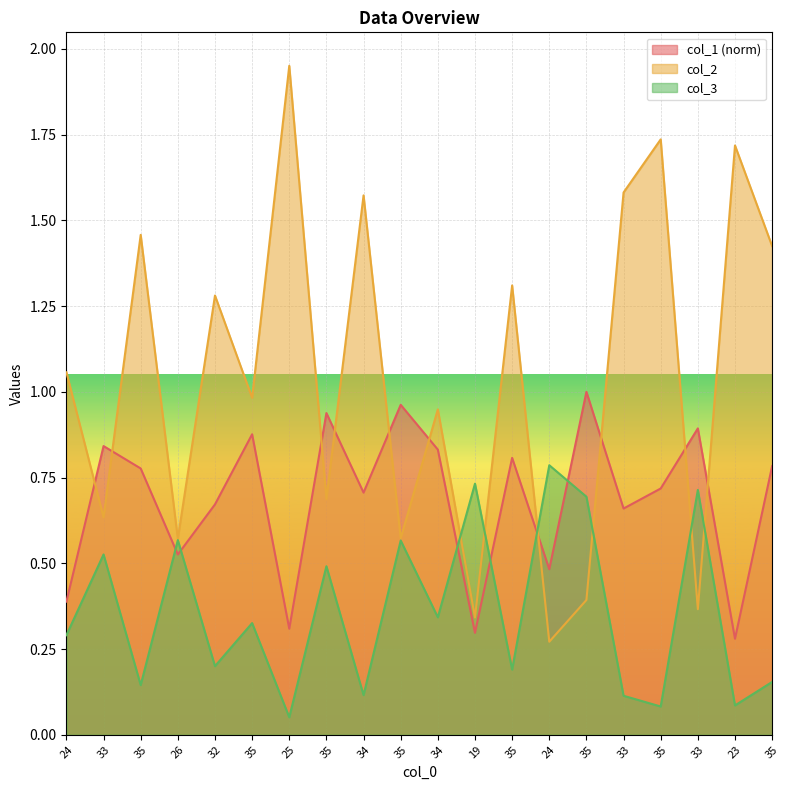

True or false: col_2 has more than 1 interior local peaks.

True